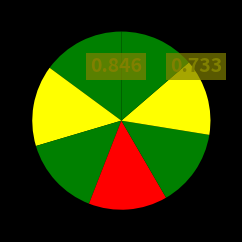

How many segments does this pie chart have?

7